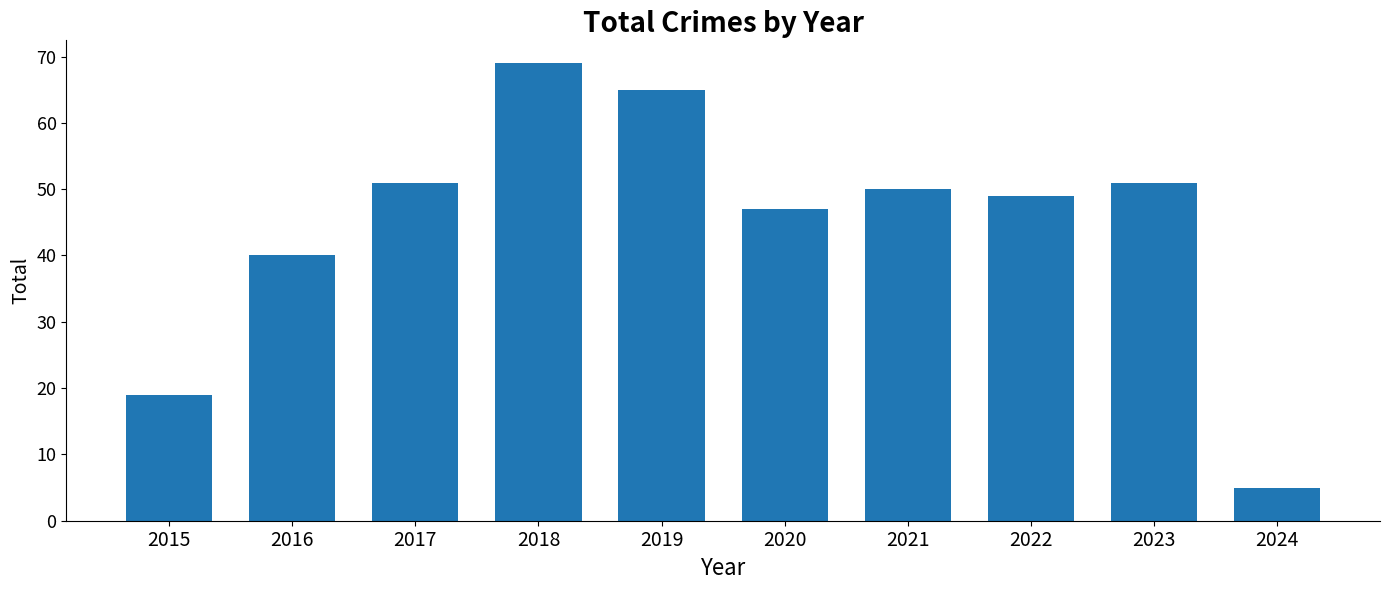

How many data points are less than 50?

5